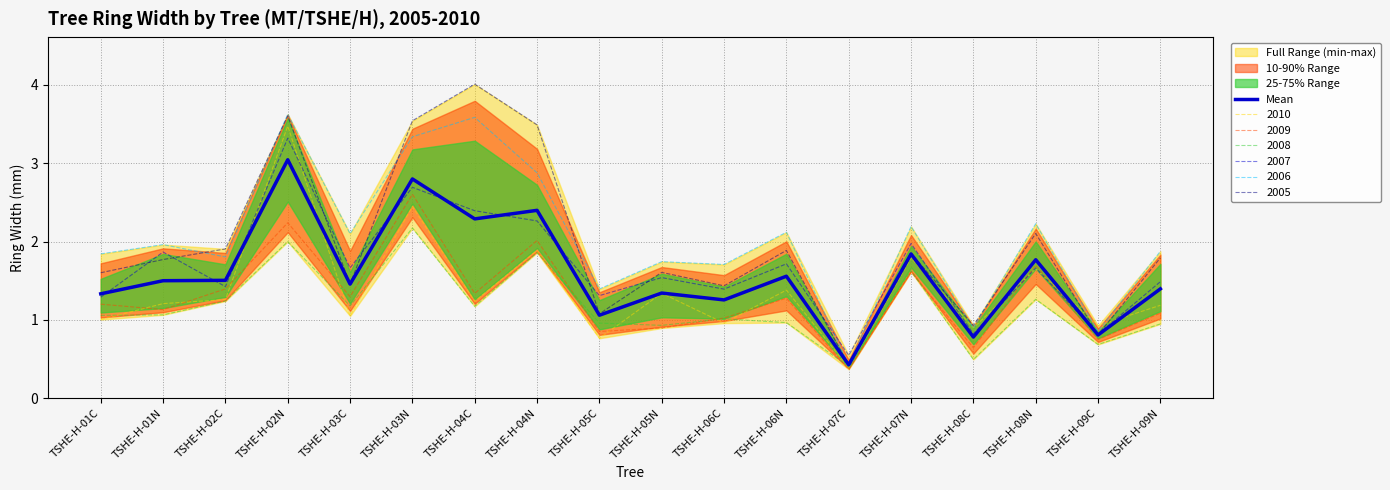

How many points are lower than both their immediate neighbors (excluding endpoints)?

7